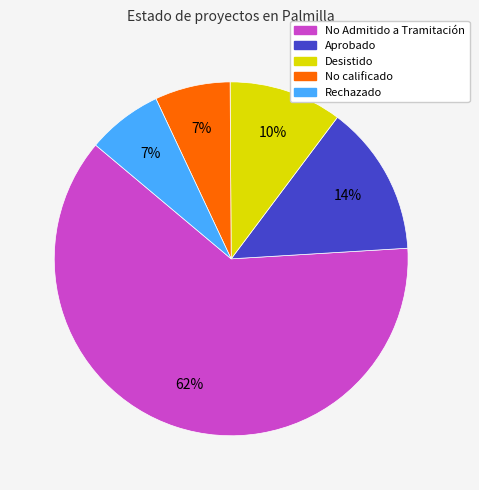

Is the sum of No calificado and Aprobado greater than half?

No